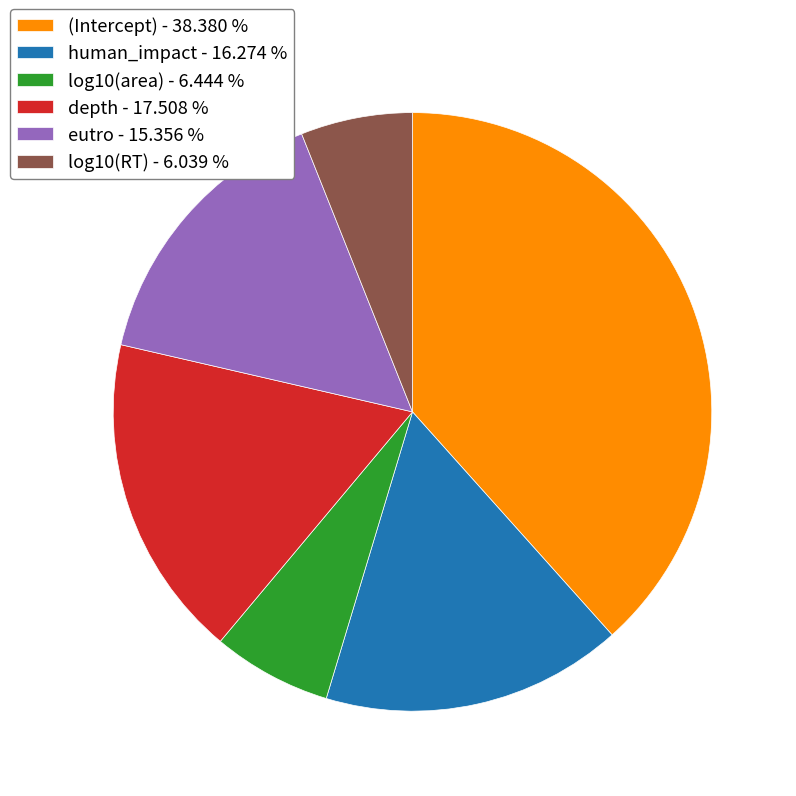

Between human_impact - 16.274 % and log10(area) - 6.444 %, which is larger?

human_impact - 16.274 %